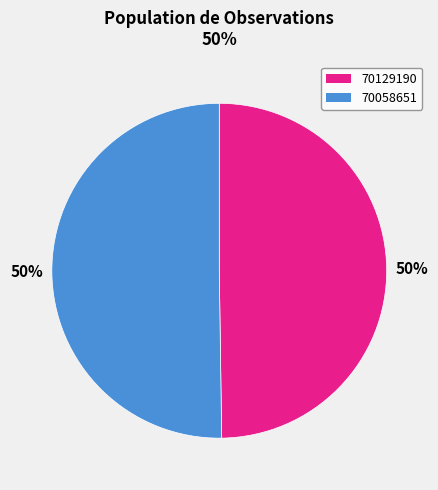

How many slices are in this pie chart?

2